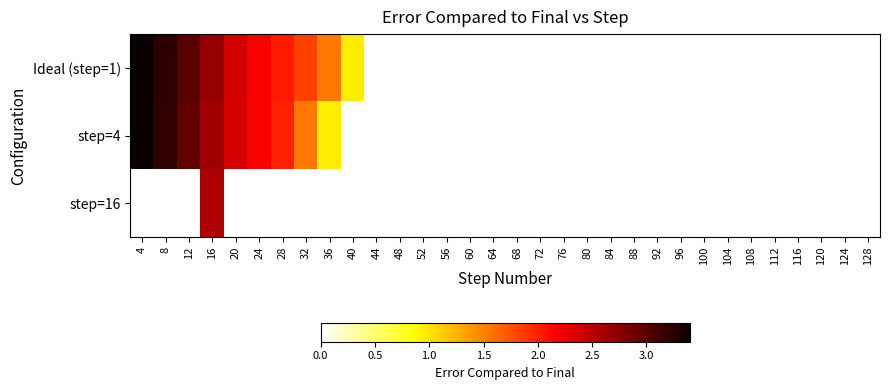

Rank the series by their maximum value, from highest to lowest.

Ideal (step=1), step=4, step=16